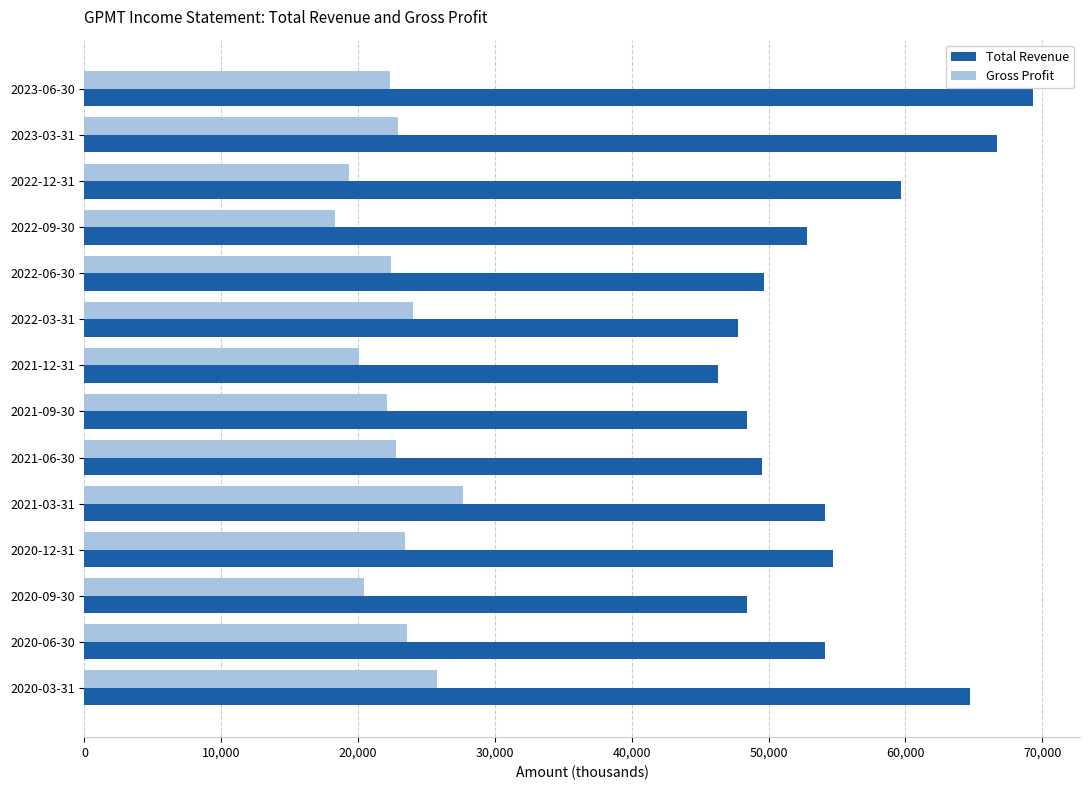

What is the smallest value displayed?

18300